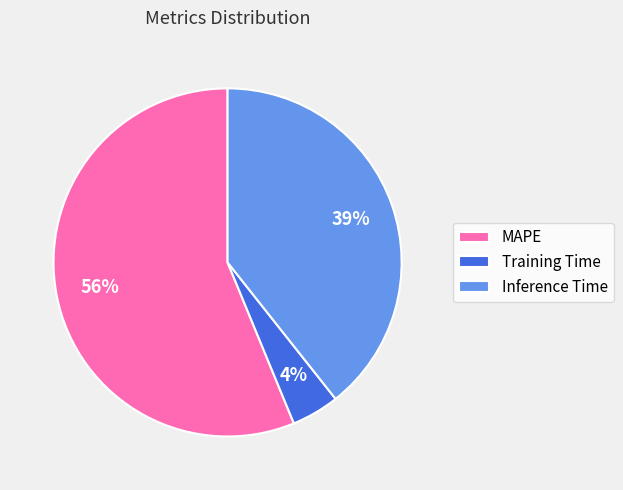

How many slices are in this pie chart?

3